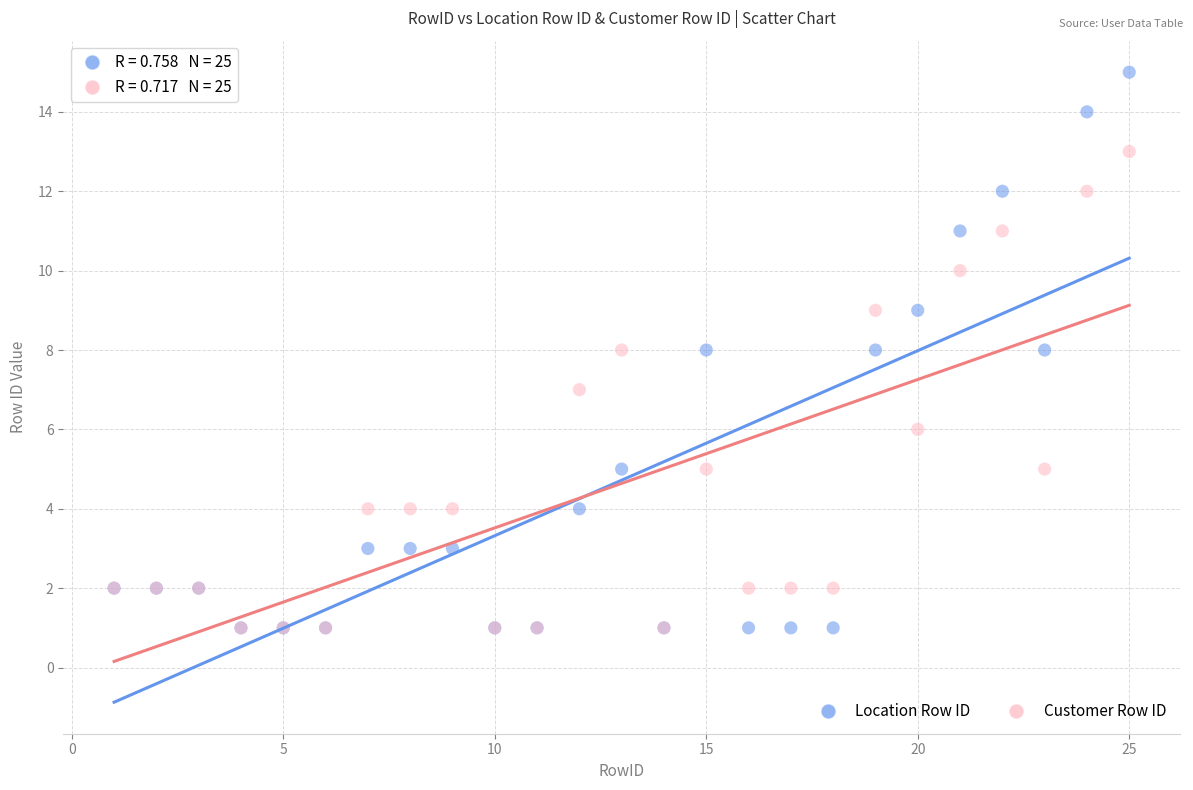

What are all the series names shown in the legend?

Location Row ID, Customer Row ID